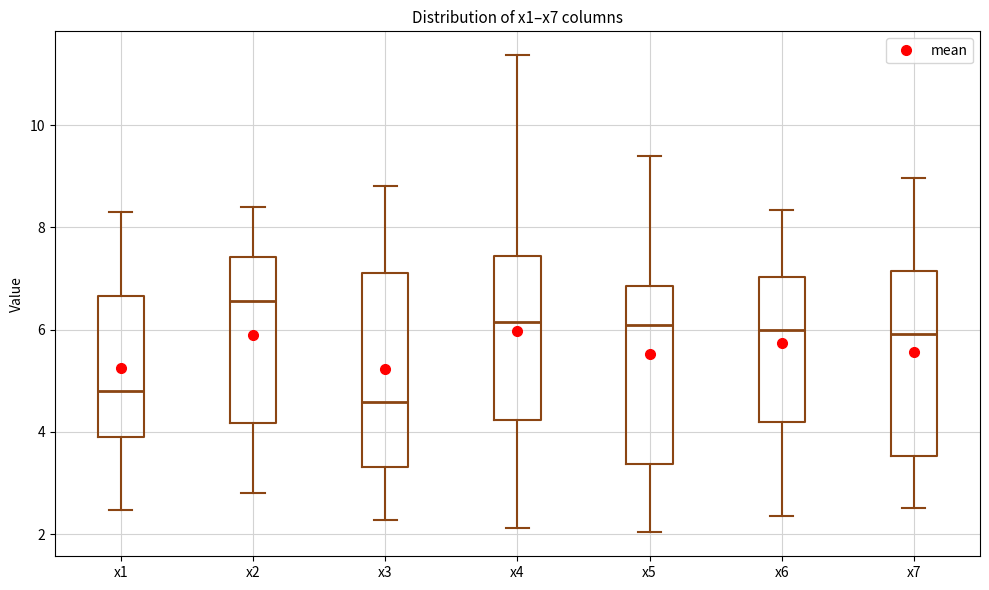

Where is the upper edge of the box for x1 on the y-axis? The values are not printed on the chart, so give them approximately, as read against the axis.

6.6